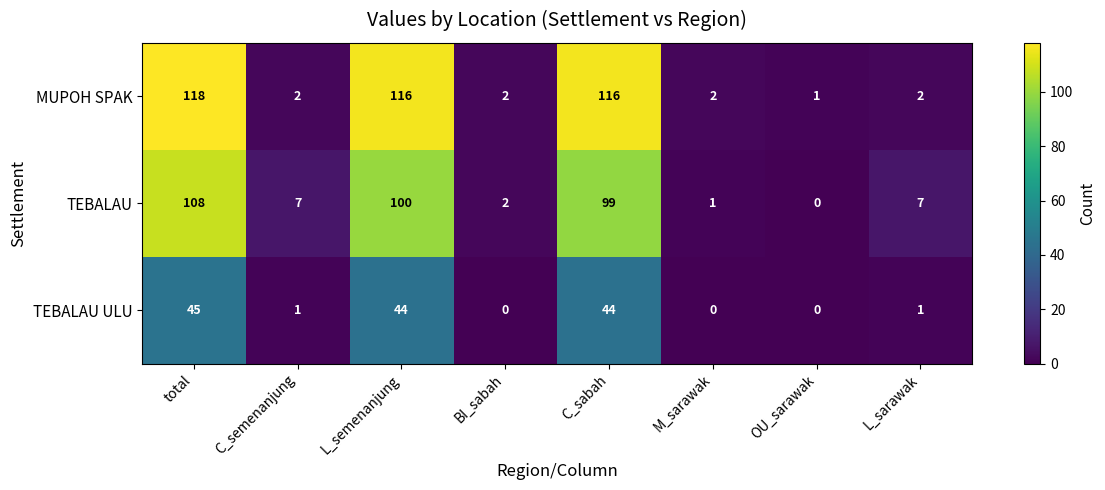

How many series are shown in this chart?

3